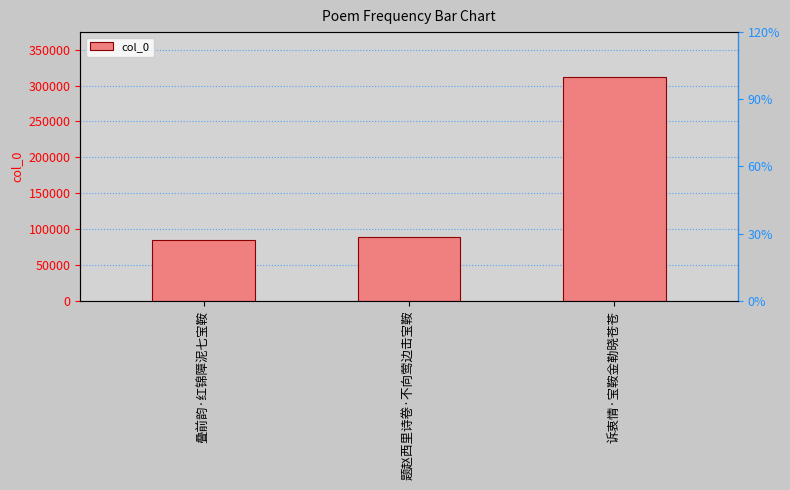

Reading right to left, what are all the values shown in this chart?

诉衷情·宝鞍金勒晓苍苍=312171	题赵西里诗卷·不向莺边击宝鞍=88600	叠前韵·红锦障泥七宝鞍=85382